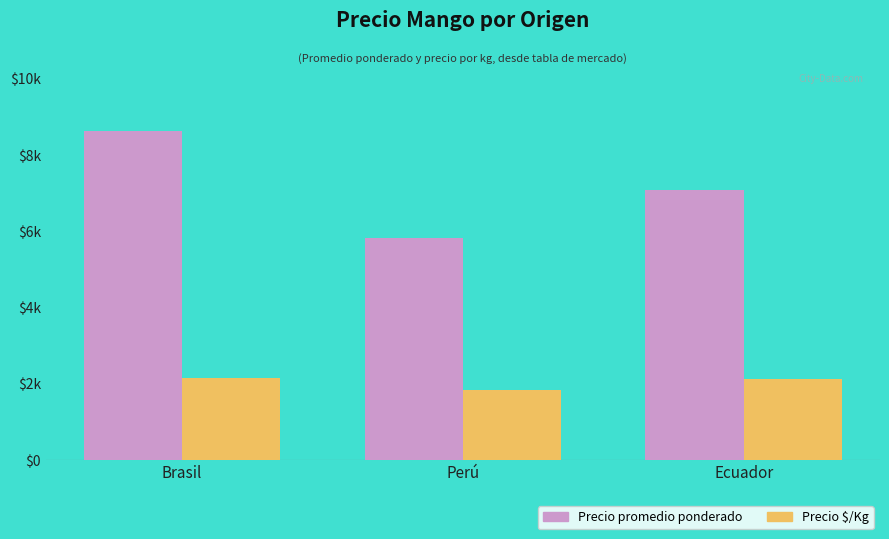

How many values in the Precio promedio ponderado series exceed 7077?

1